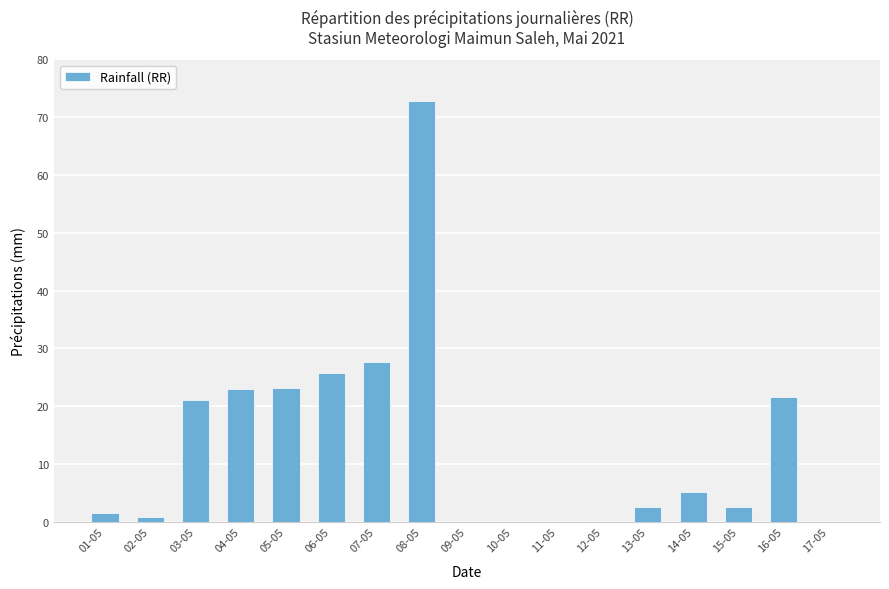

Are the bars horizontal?

No